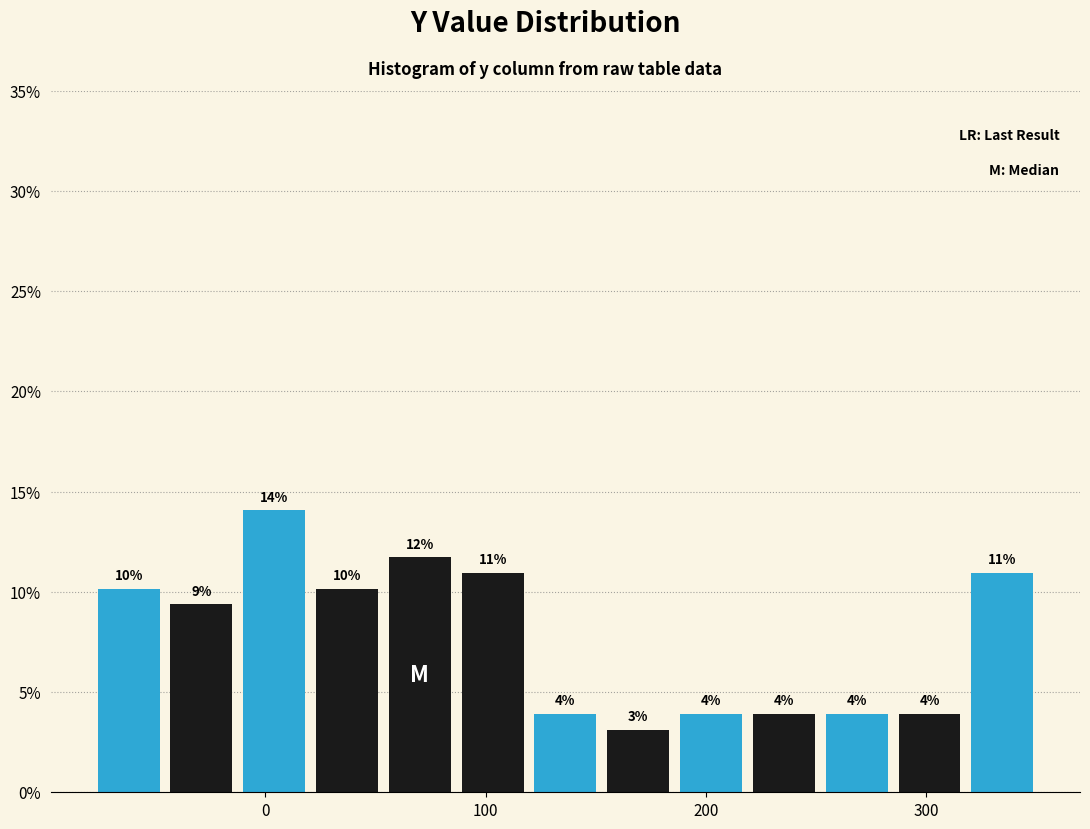

Read against the x-axis, roughly where is the centre of the tallest bar?

0